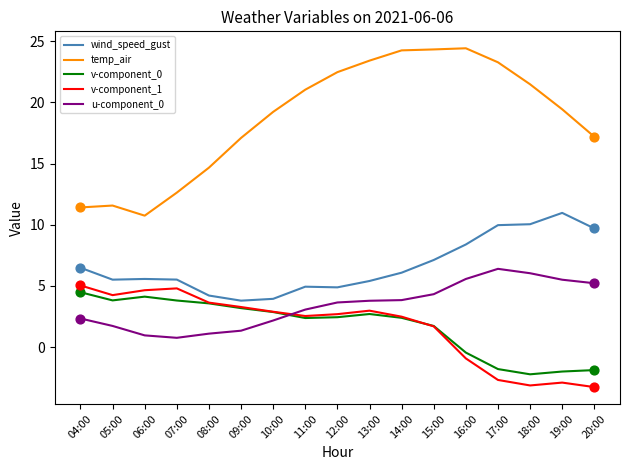

Is the value of temp_air at 15:00 greater than the value of wind_speed_gust at 09:00?

Yes